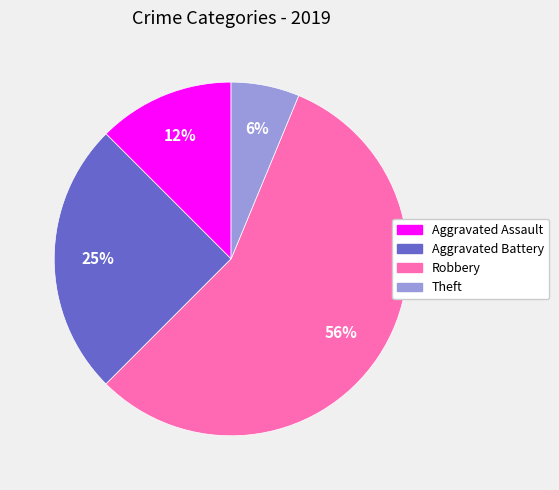

What is the largest slice in the pie chart?

Robbery